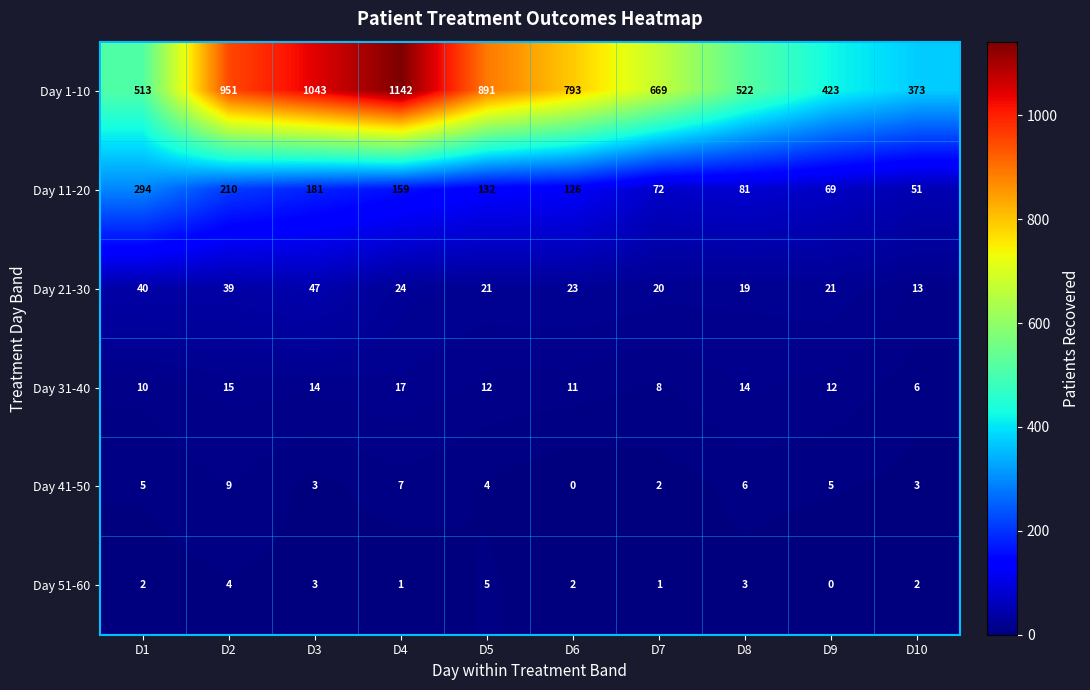

The Day 11-20 series shows 181 at D3. True or false?

True